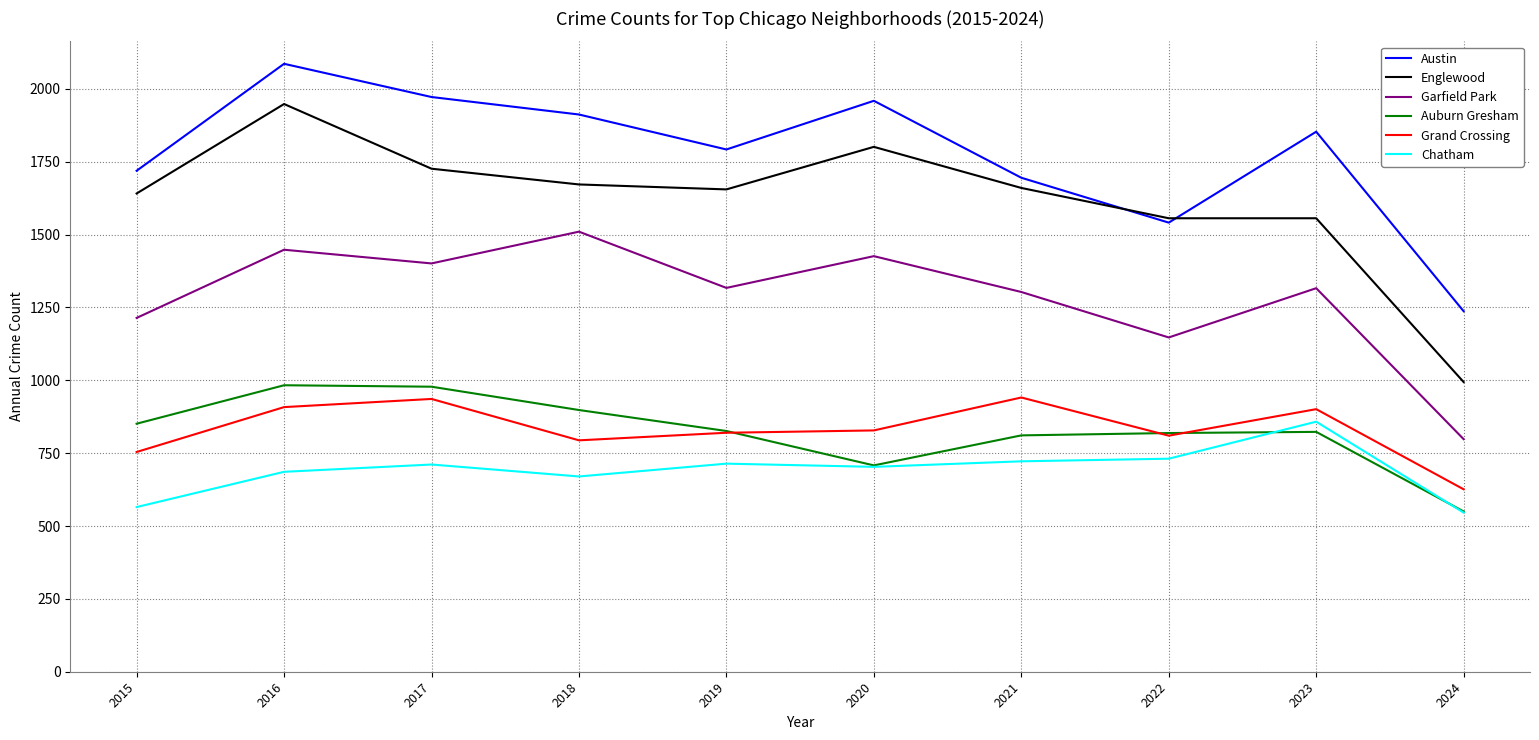

True or false: Garfield Park and Chatham cross at least once.

False